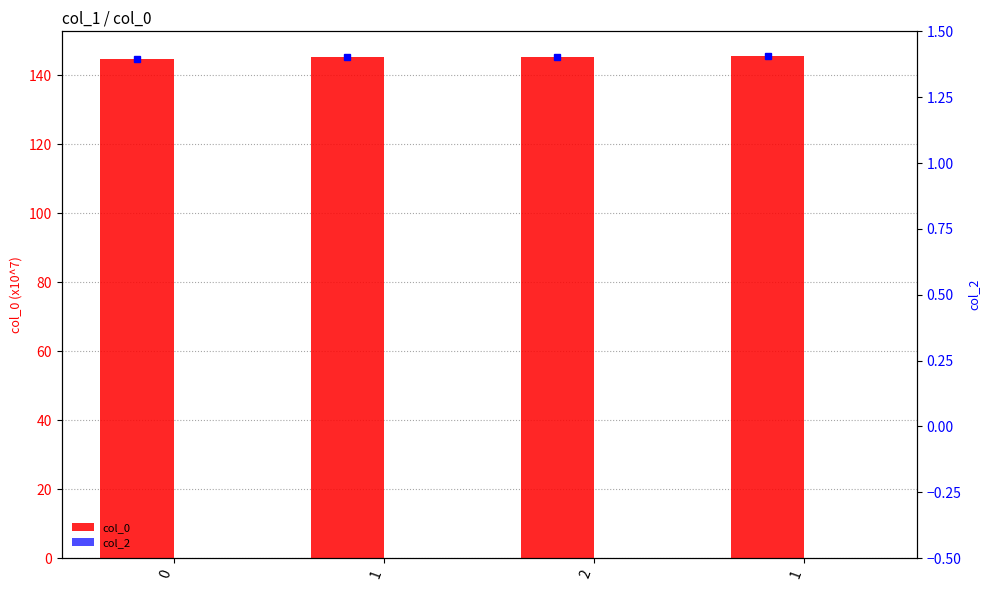

At 1, list the series in order from largest to smallest.

col_0, col_2